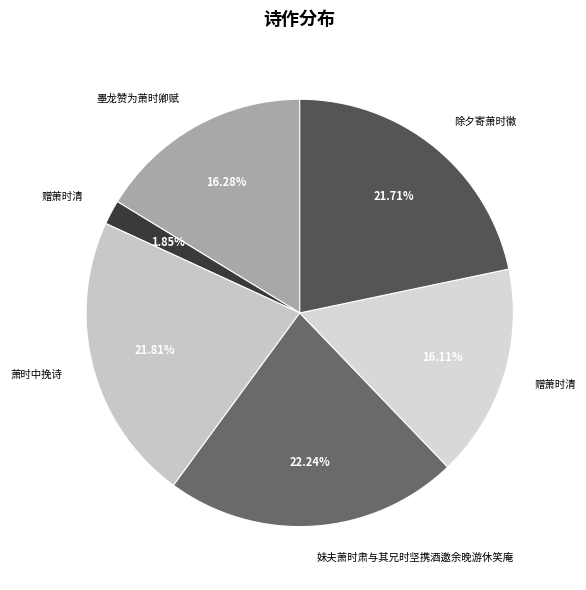

How many slices are in this pie chart?

6